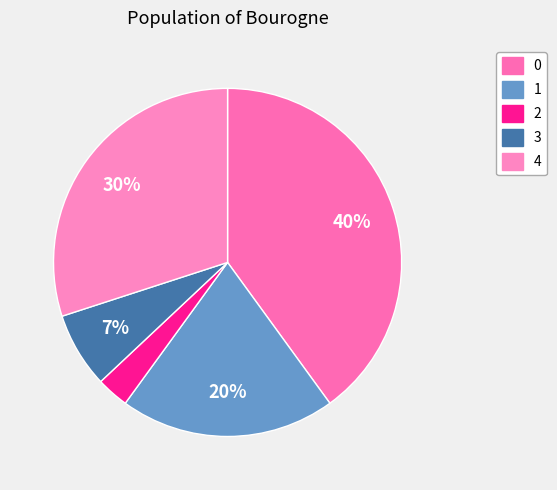

How many slices are in this pie chart?

5